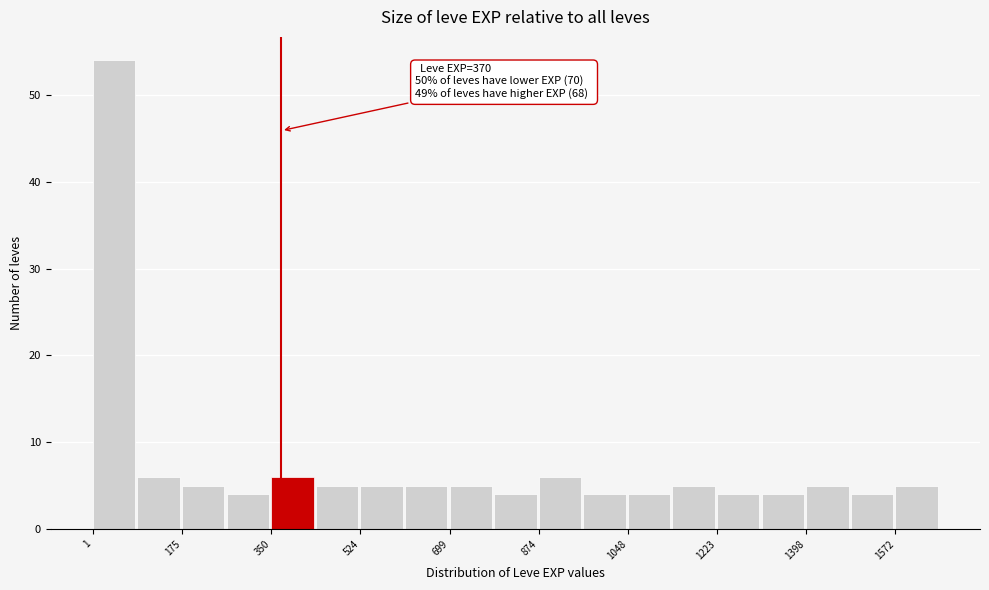

Which range on the x-axis has the tallest bar?

0 to 80